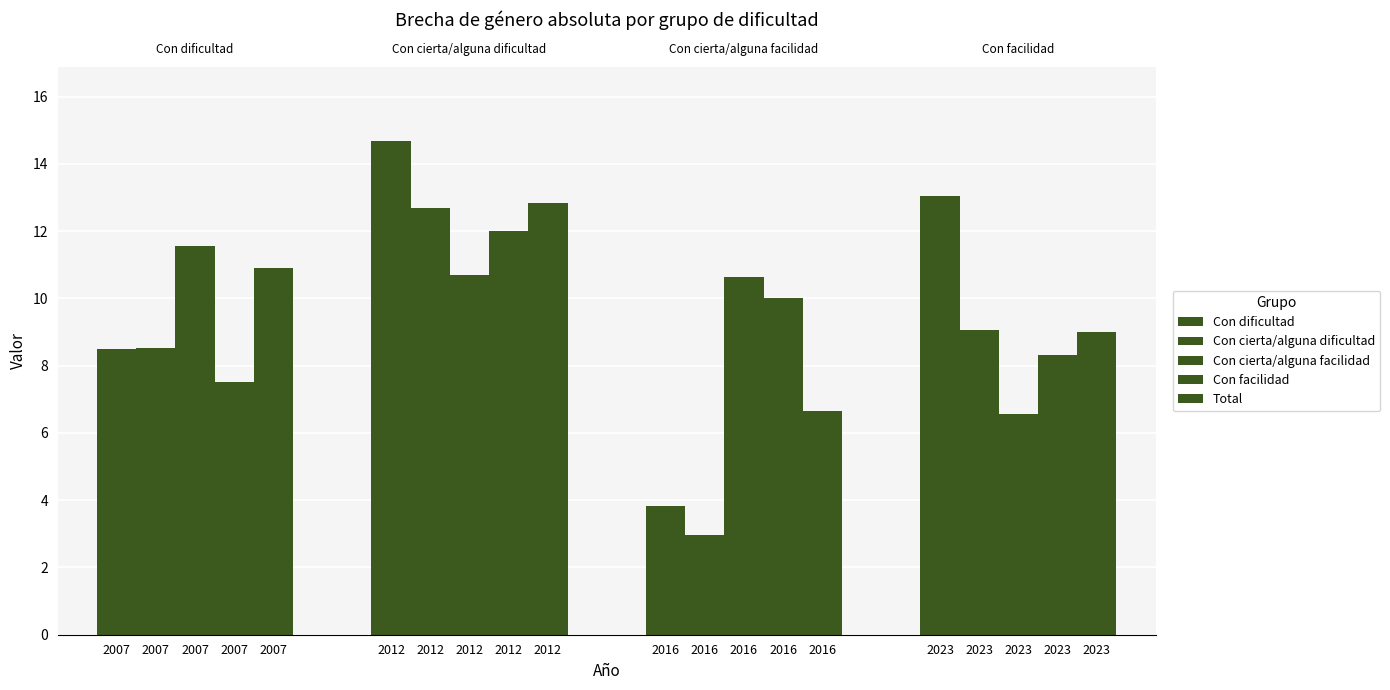

What is the value of the Total bar at the 3rd from the left?

10.9